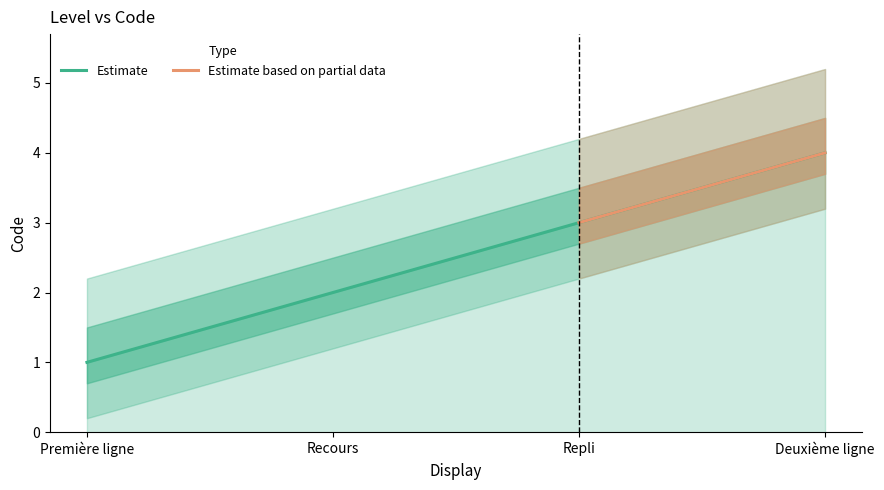

Rank the categories by value from highest to lowest.

Deuxième ligne, Repli, Recours, Première ligne